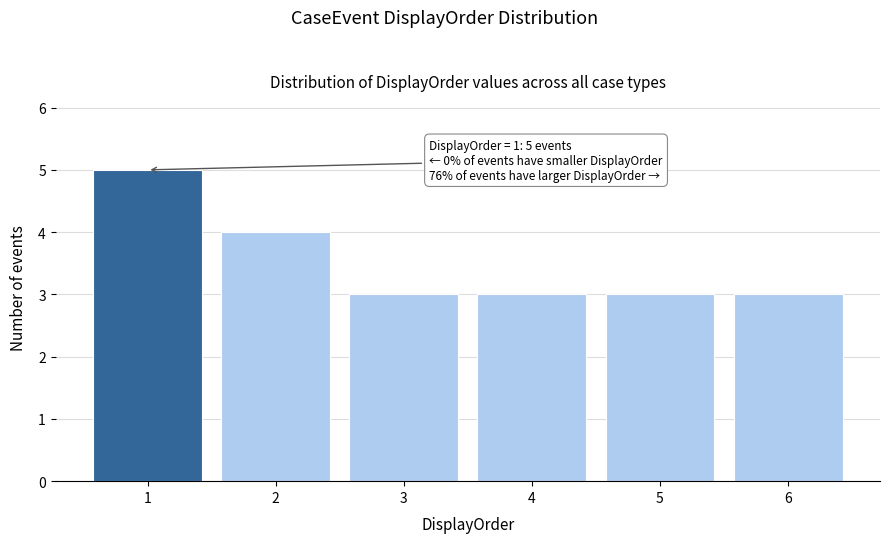

Reading left to right, extract all data points from this chart.

5	4	3	3	3	3